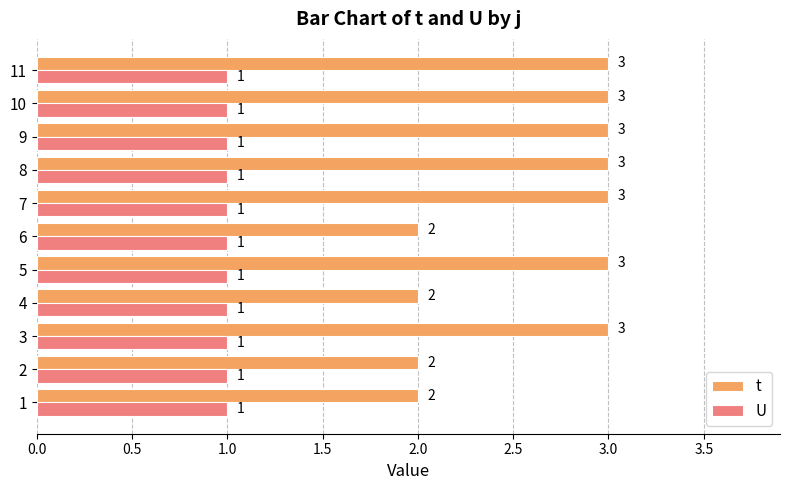

Which series has the widest spread of values?

t